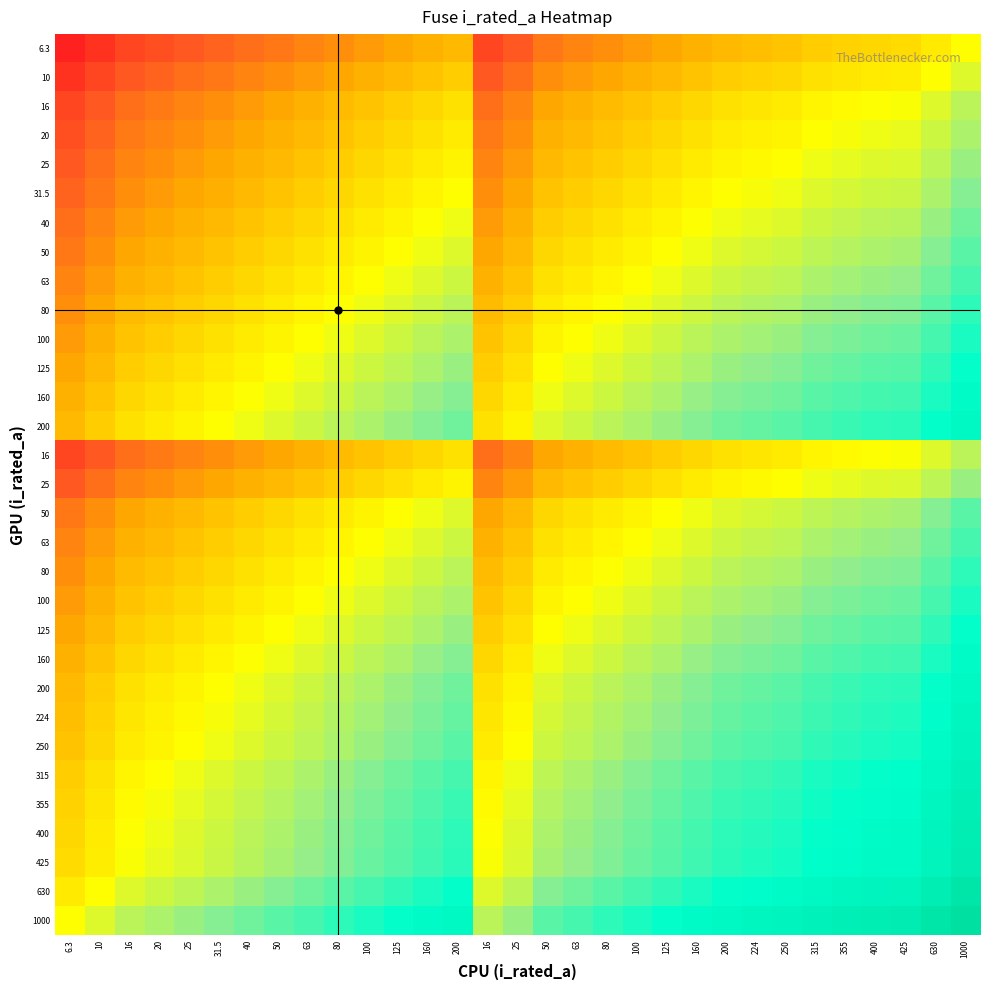

Which has a higher value, 315 or 200?

315